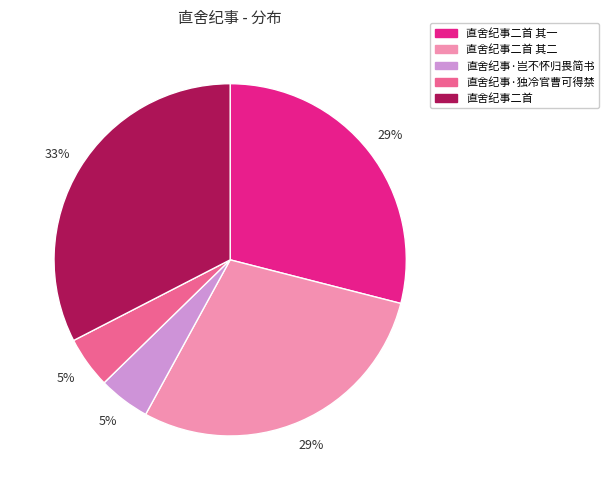

Is there any slice that represents more than half of the pie?

No